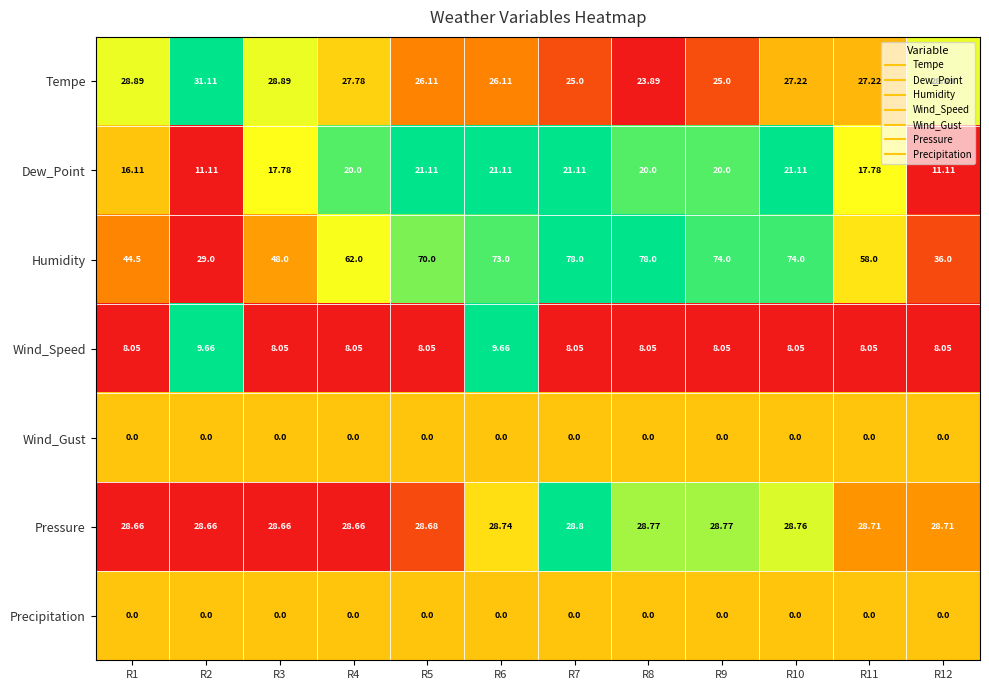

Which series has the largest range (max minus min)?

Humidity